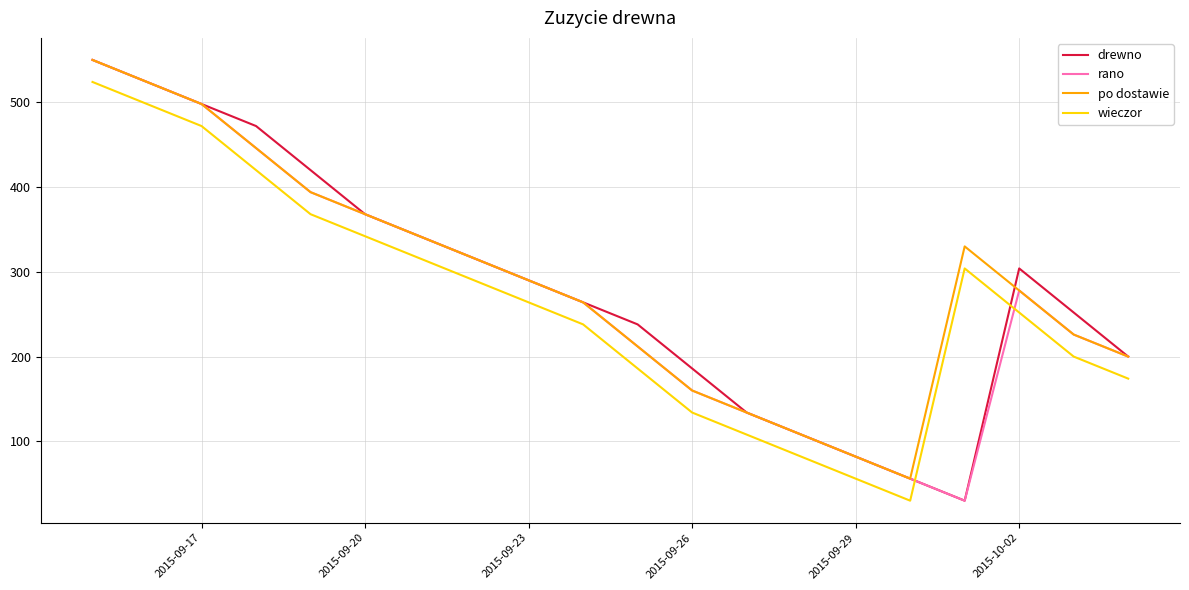

How many series are shown in this chart?

4